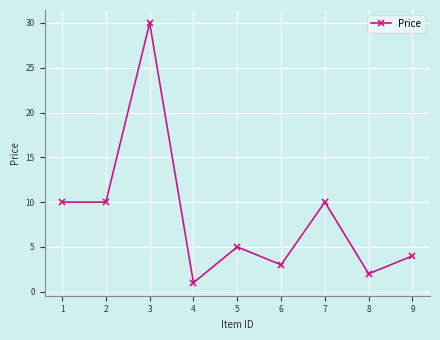

What is the smallest value displayed?

1